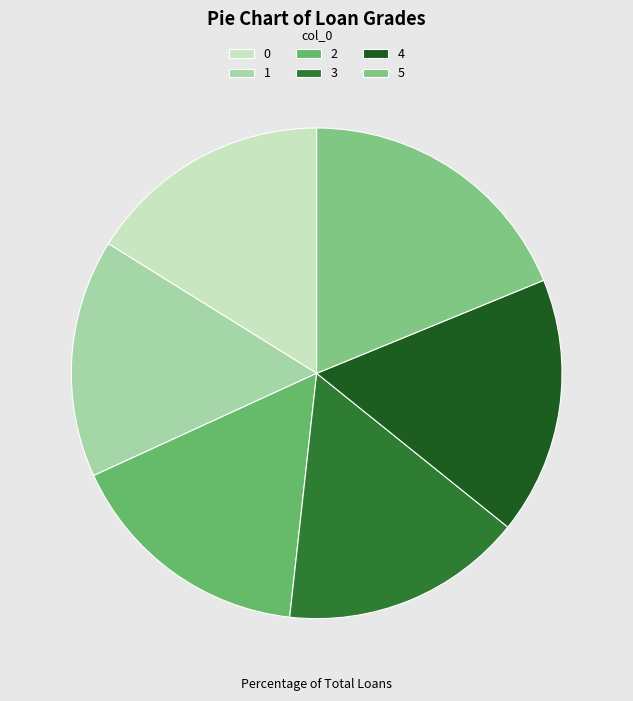

How many segments does this pie chart have?

6